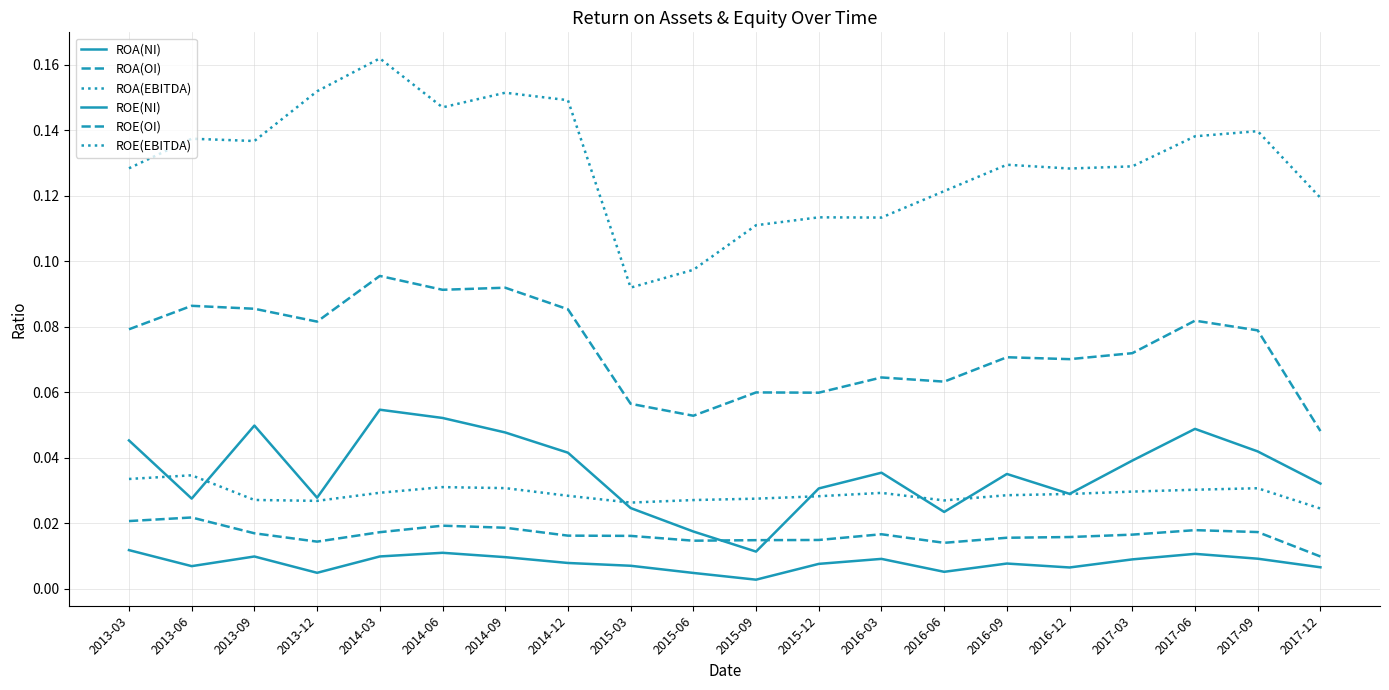

Does the chart display data point markers on the line(s)?

No